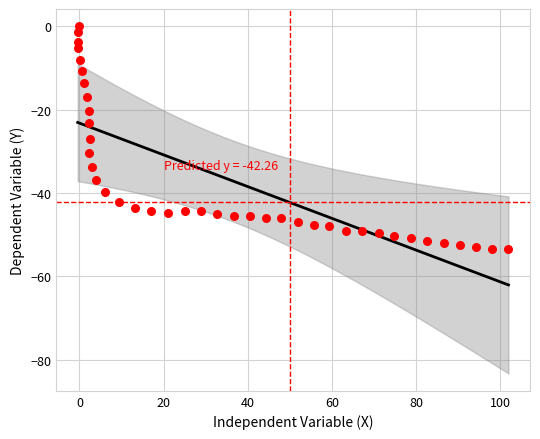

What is the range of X values (max minus min)?

102.4